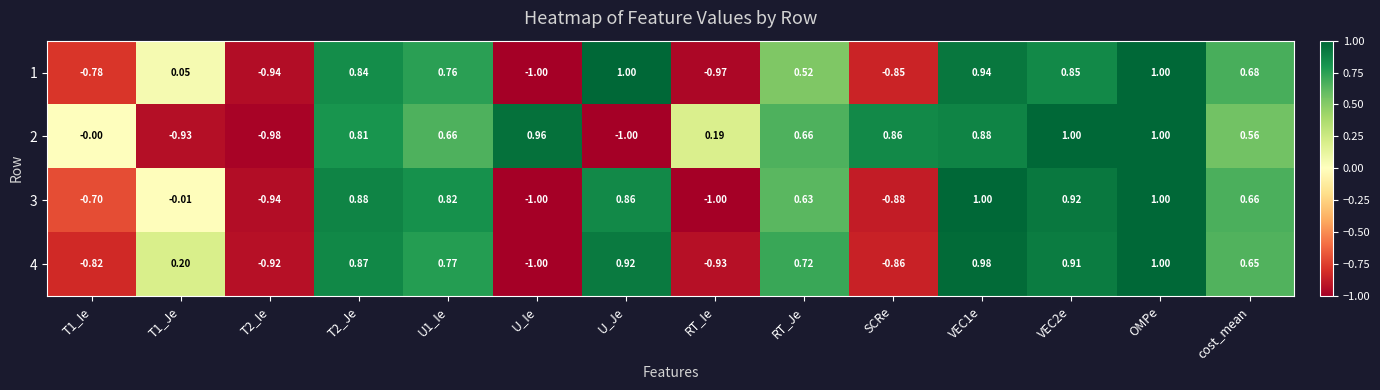

At which category is the sum across all series the highest?

OMPe